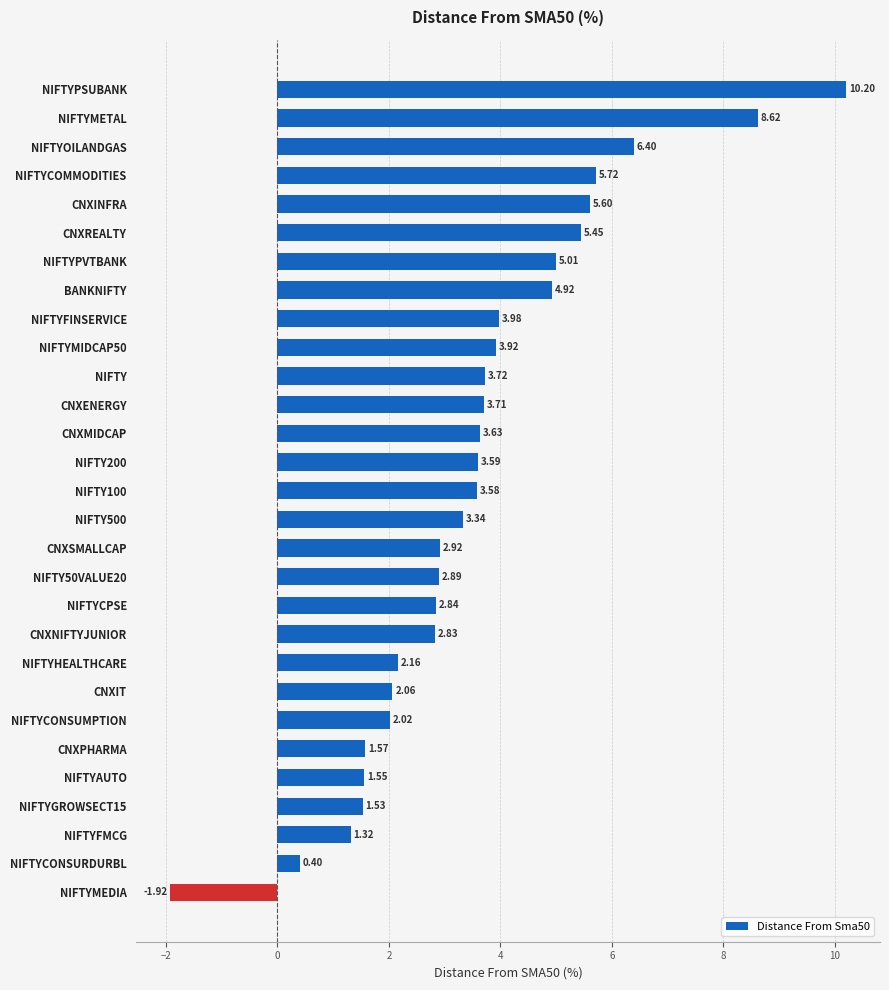

Which category has the lowest value across all series?

NIFTYMEDIA